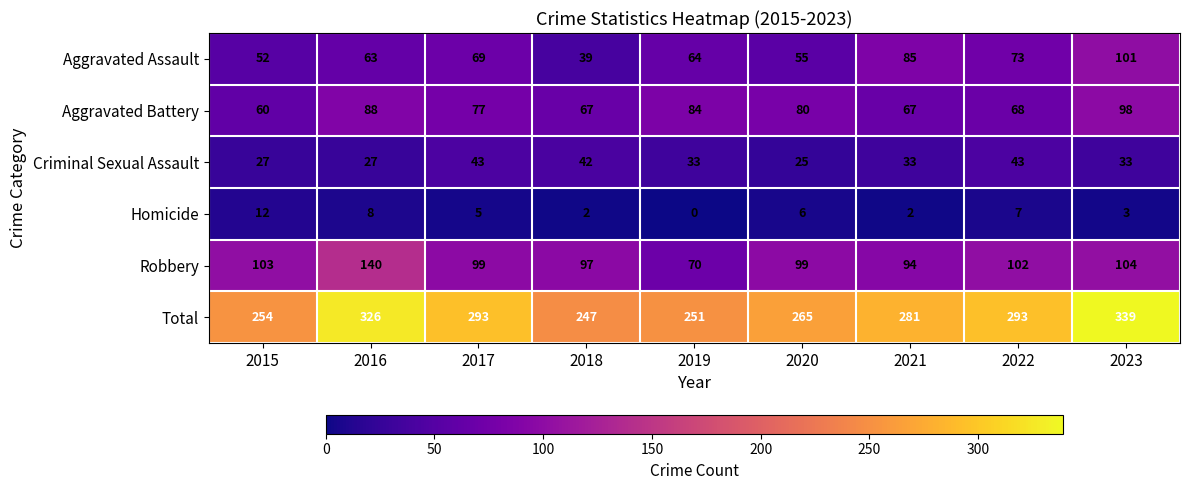

What is the approximate value of Total at 2019?

251